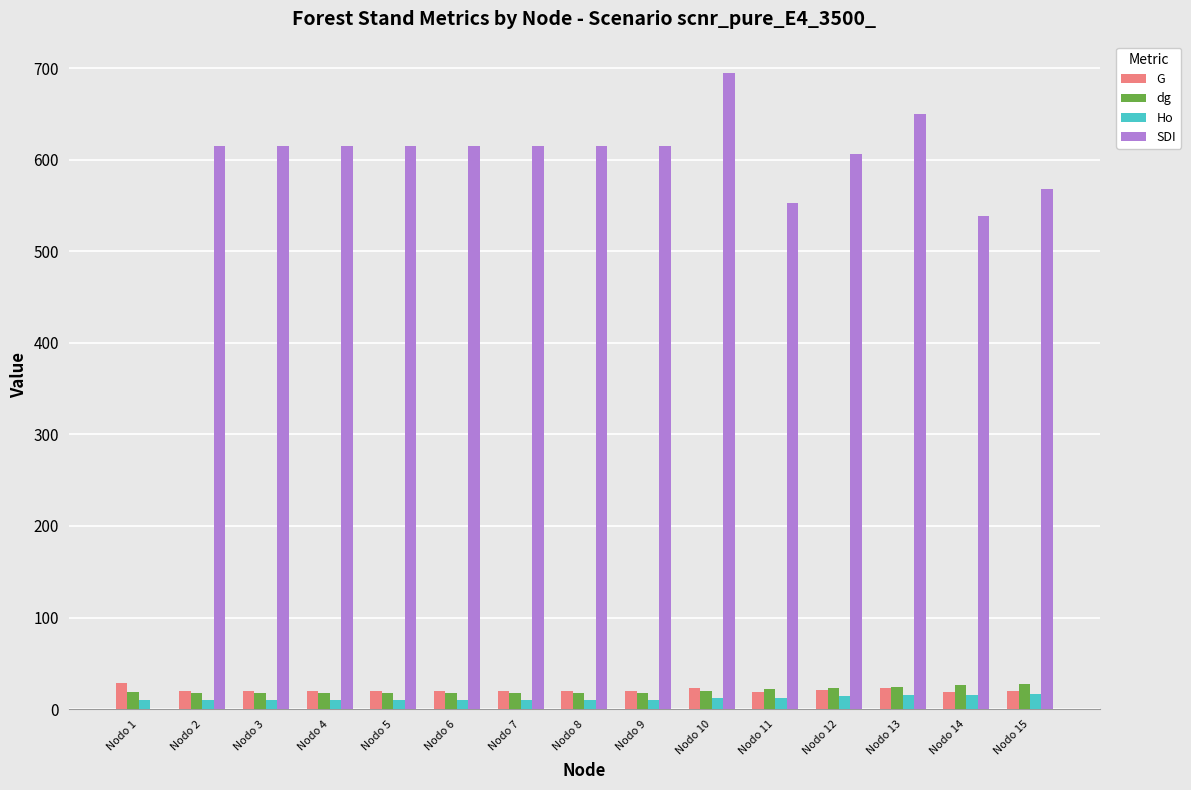

Between Nodo 4 and Nodo 10, which series saw the biggest shift?

SDI